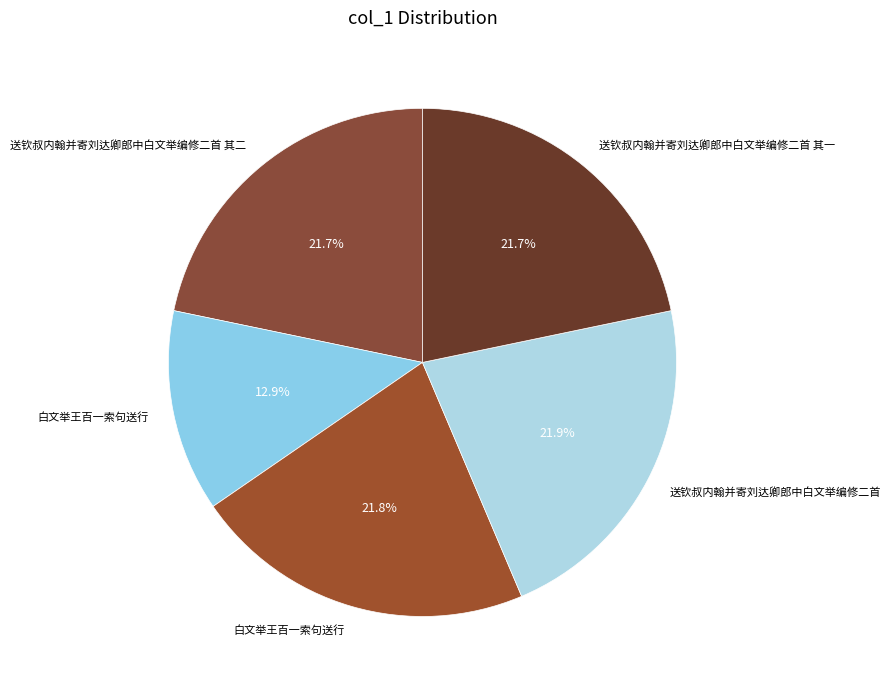

Rank the categories by value from highest to lowest.

送钦叔内翰并寄刘达卿郎中白文举编修二首, 白文举王百一索句送行, 送钦叔内翰并寄刘达卿郎中白文举编修二首 其二, 送钦叔内翰并寄刘达卿郎中白文举编修二首 其一, 白文举王百一索句送行